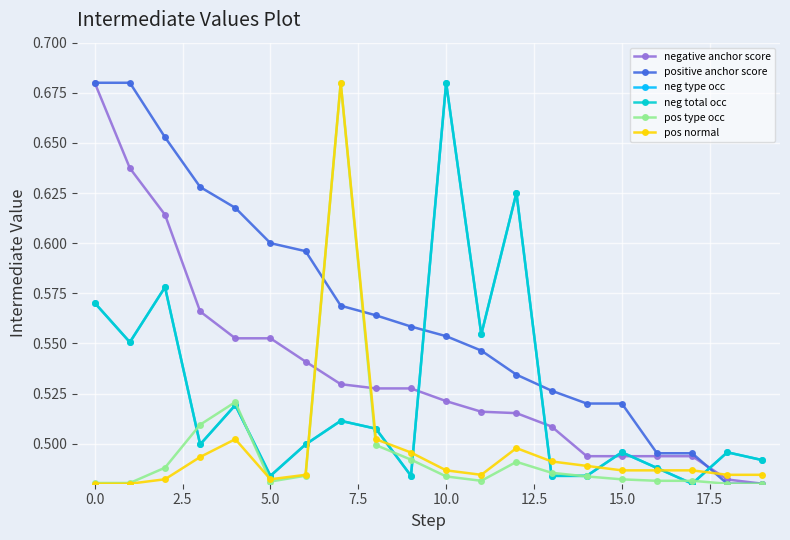

Does the chart have visible grid lines?

Yes